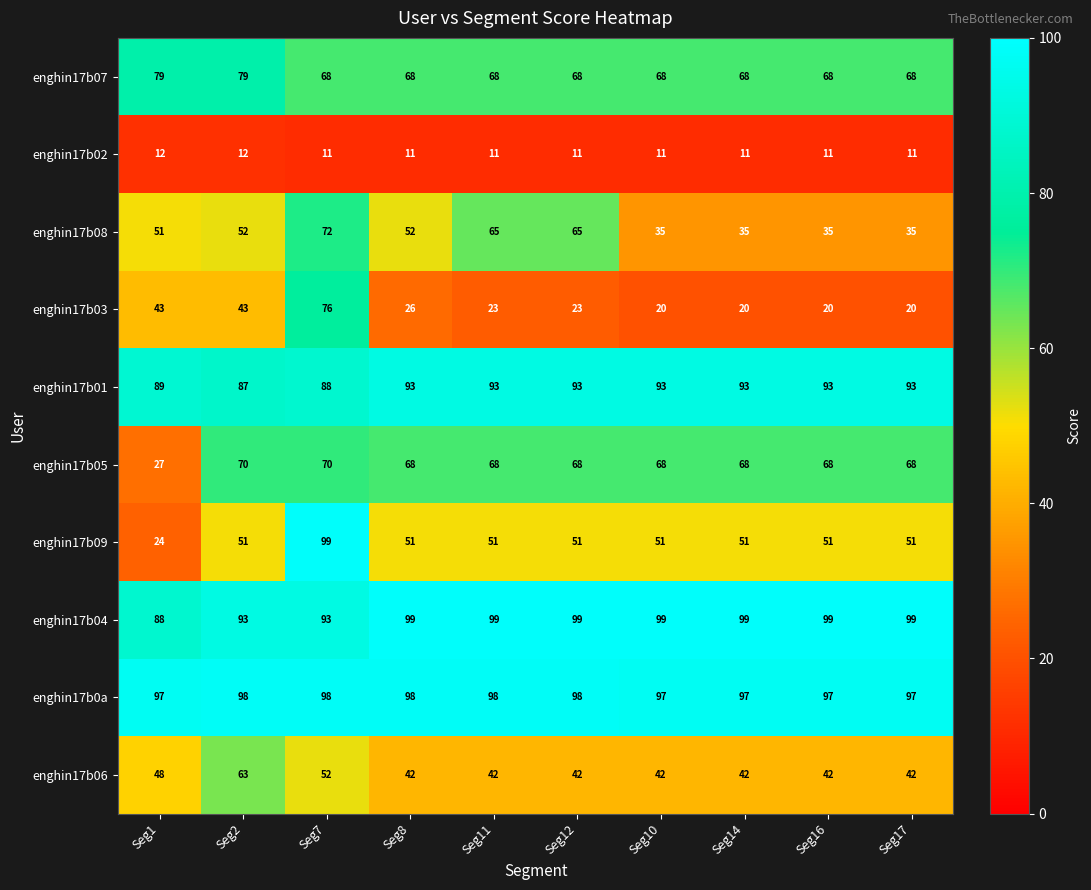

Which series has the largest total across all categories?

enghin17b0a